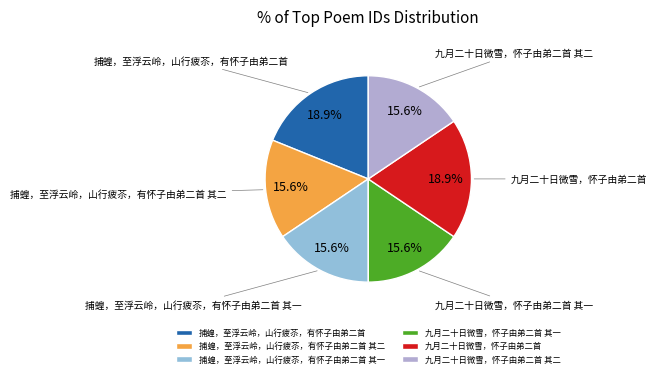

Which has a higher value, 九月二十日微雪，怀子由弟二首 其二 or 九月二十日微雪，怀子由弟二首?

九月二十日微雪，怀子由弟二首